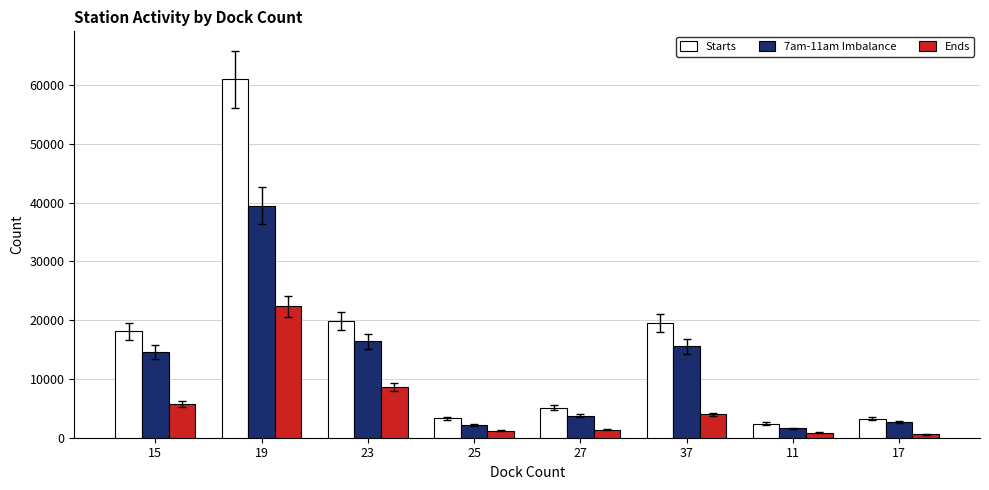

Count the number of data series in this chart.

3